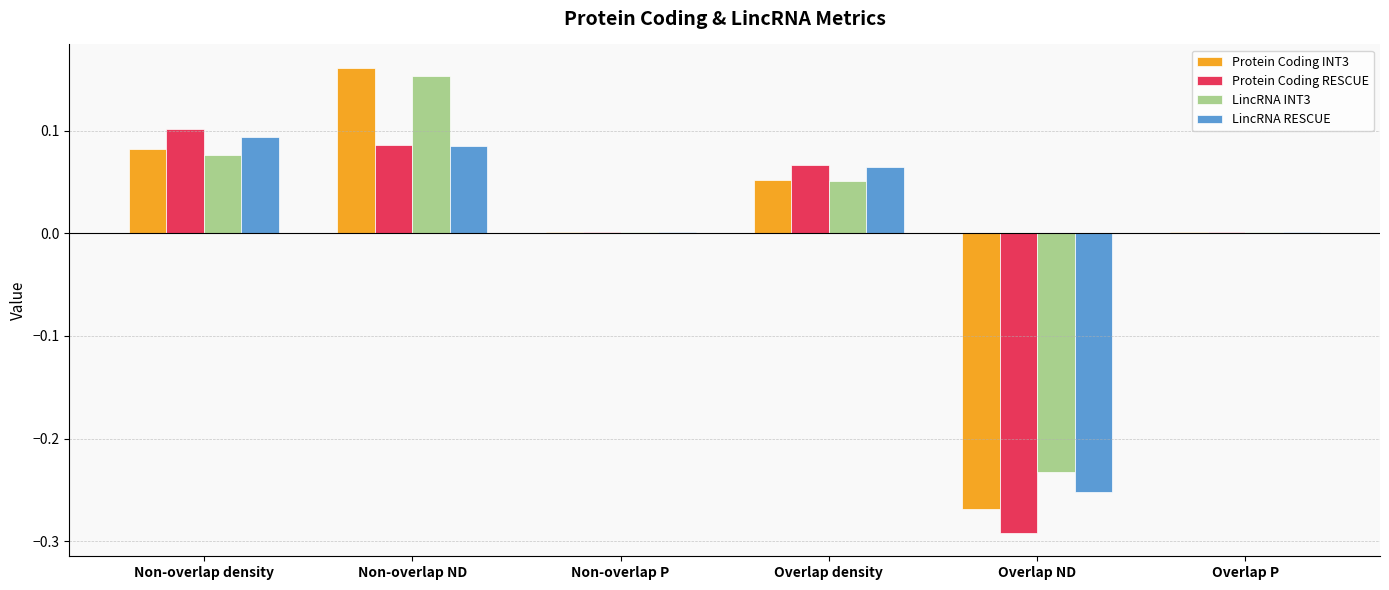

Is the value of Protein Coding INT3 at Overlap ND greater than the value of LincRNA RESCUE at Overlap density?

No